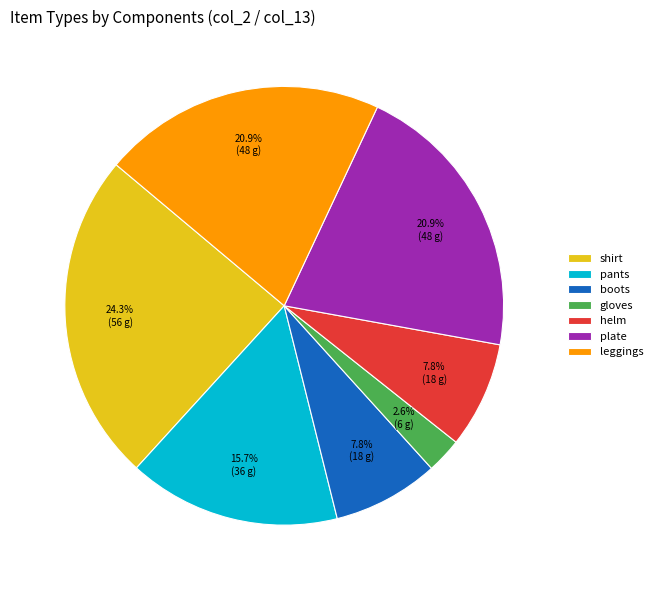

Combined, what portion of the pie is plate and helm?

28.7%